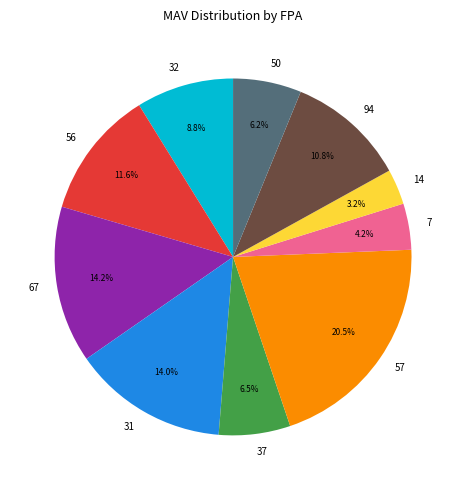

Between 67 and 56, which is larger?

67